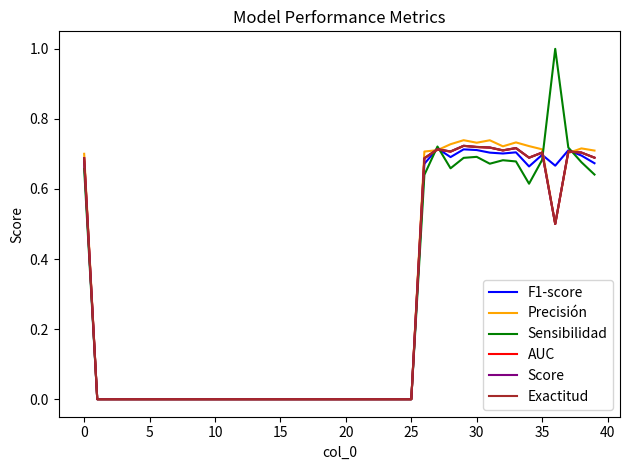

True or false: Precisión has more than 2 points higher than both neighbors.

True